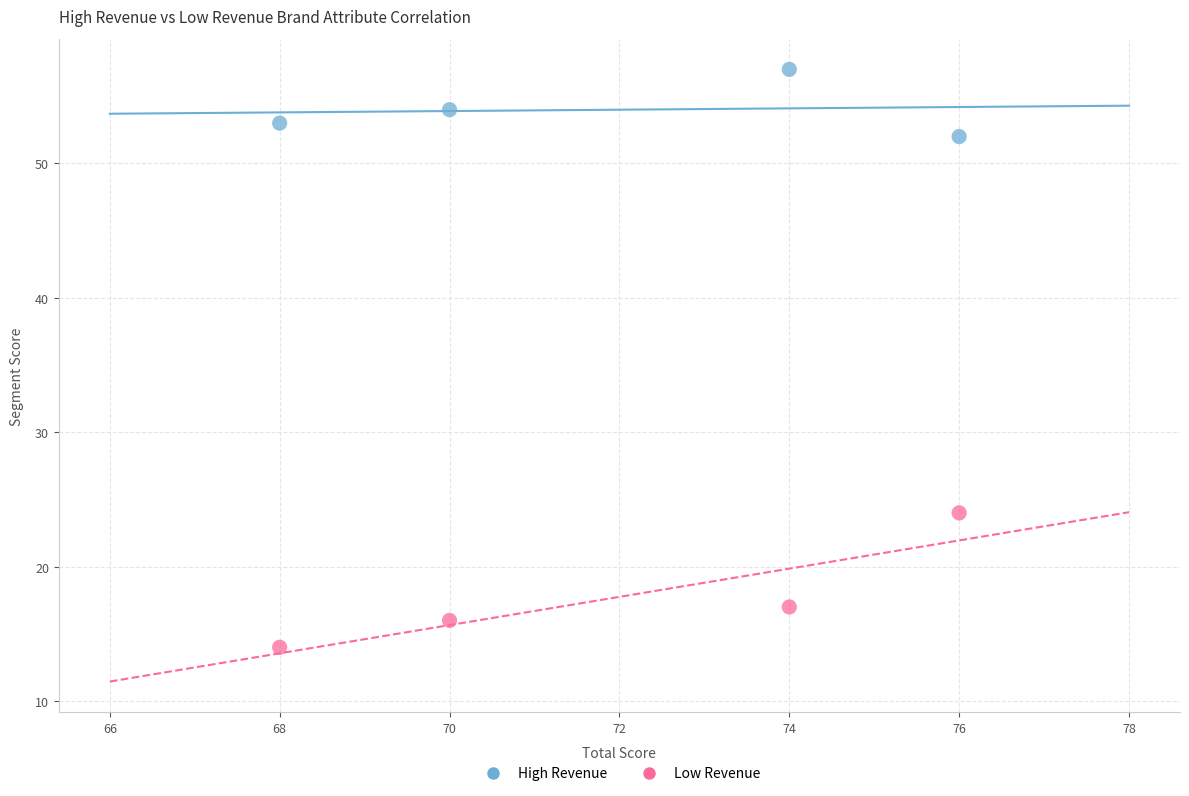

What are all the series names shown in the legend?

High Revenue, Low Revenue